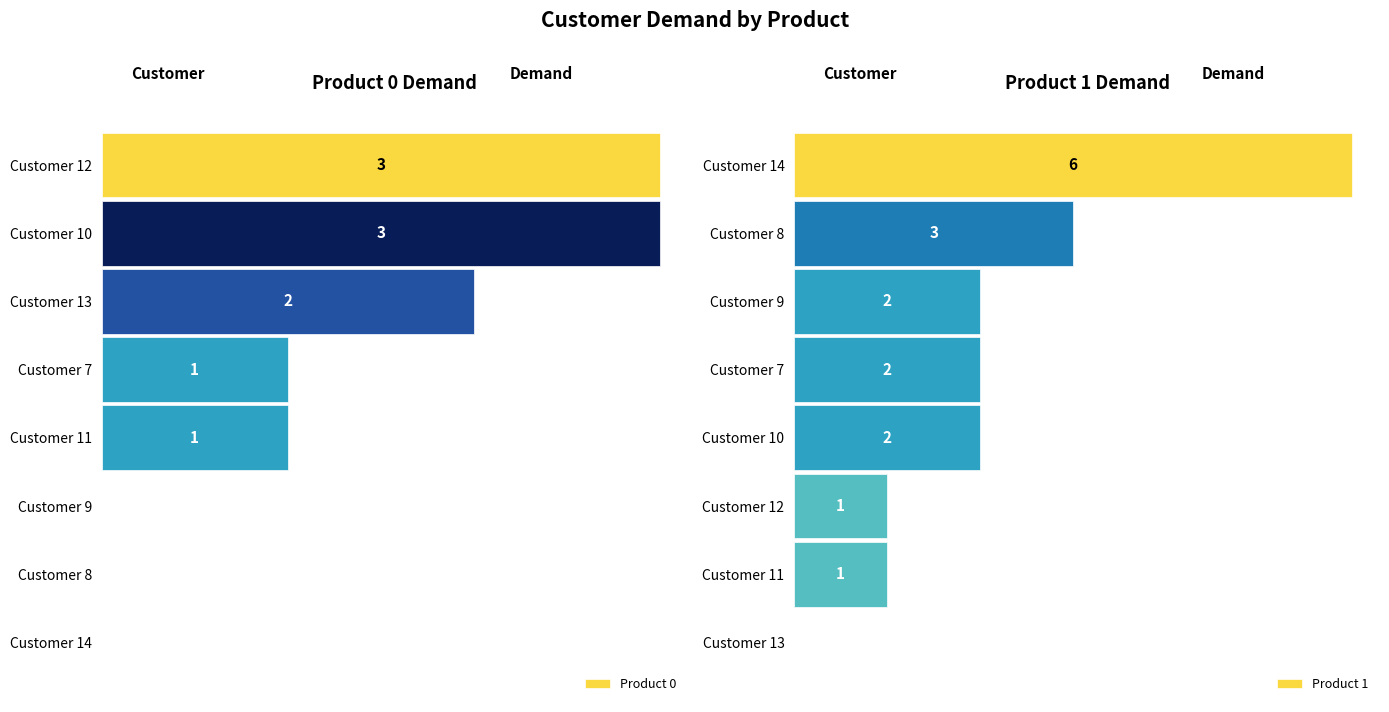

Count the number of categories in the chart.

8